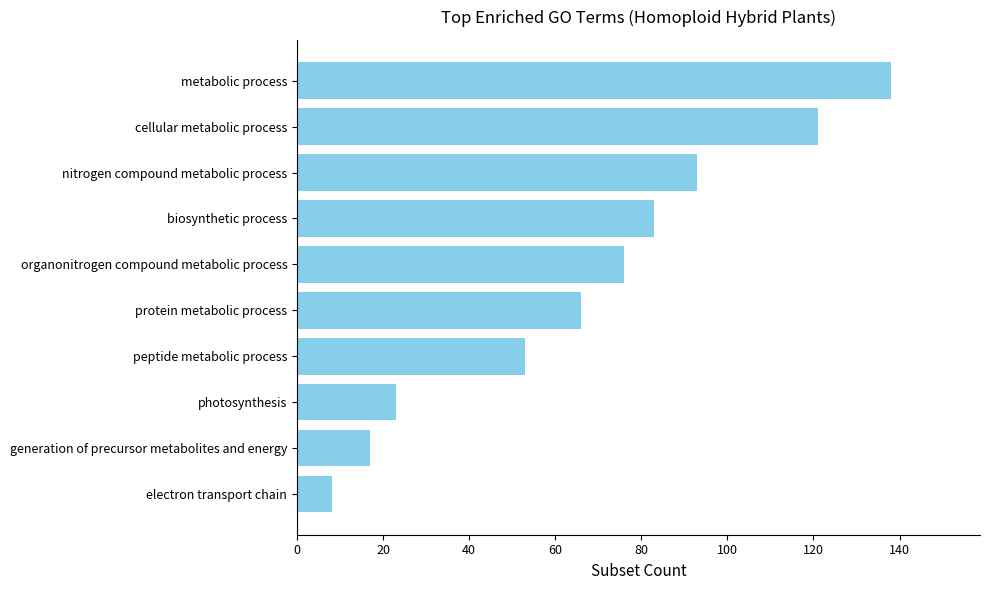

What is the approximate value at metabolic process?

138